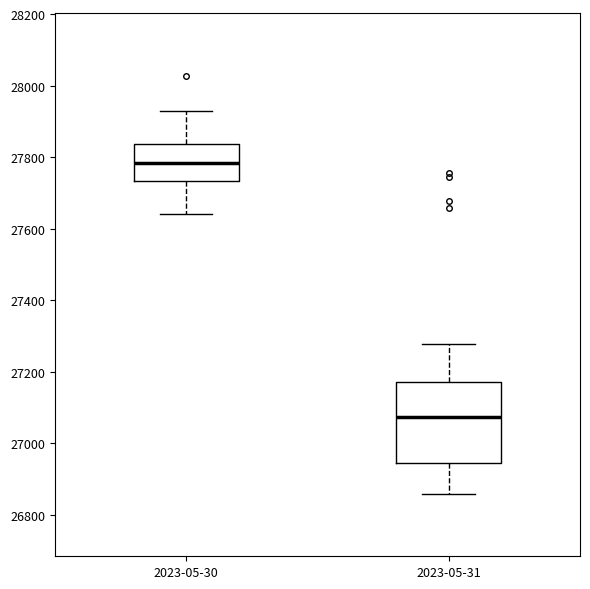

Which box has the lowest median line?

2023-05-31